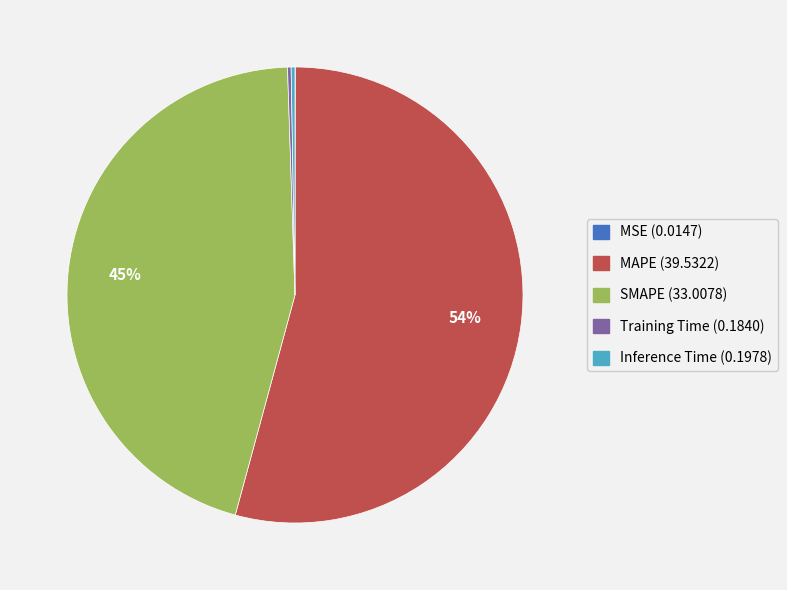

Approximately how many times larger is the value at SMAPE (33.0078) compared to MAPE (39.5322)?

0.8